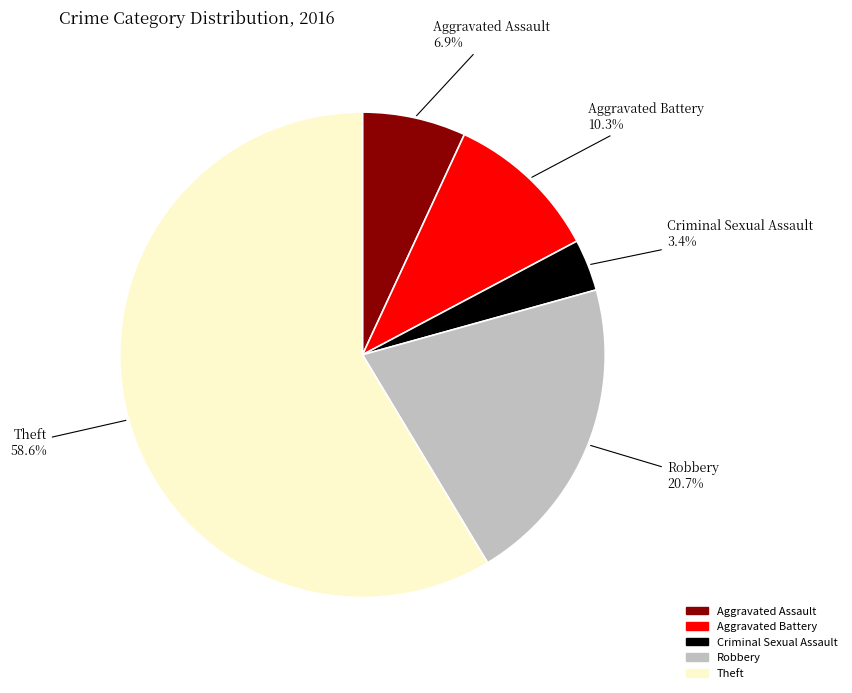

Rank the categories by value from highest to lowest.

Theft, Robbery, Aggravated Battery, Aggravated Assault, Criminal Sexual Assault